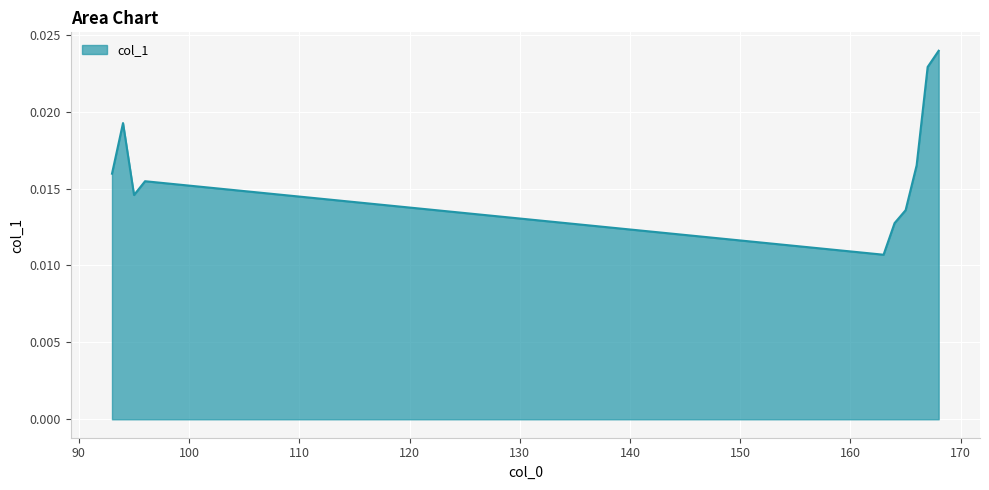

True or false: there are more than 2 points higher than both neighbors.

False